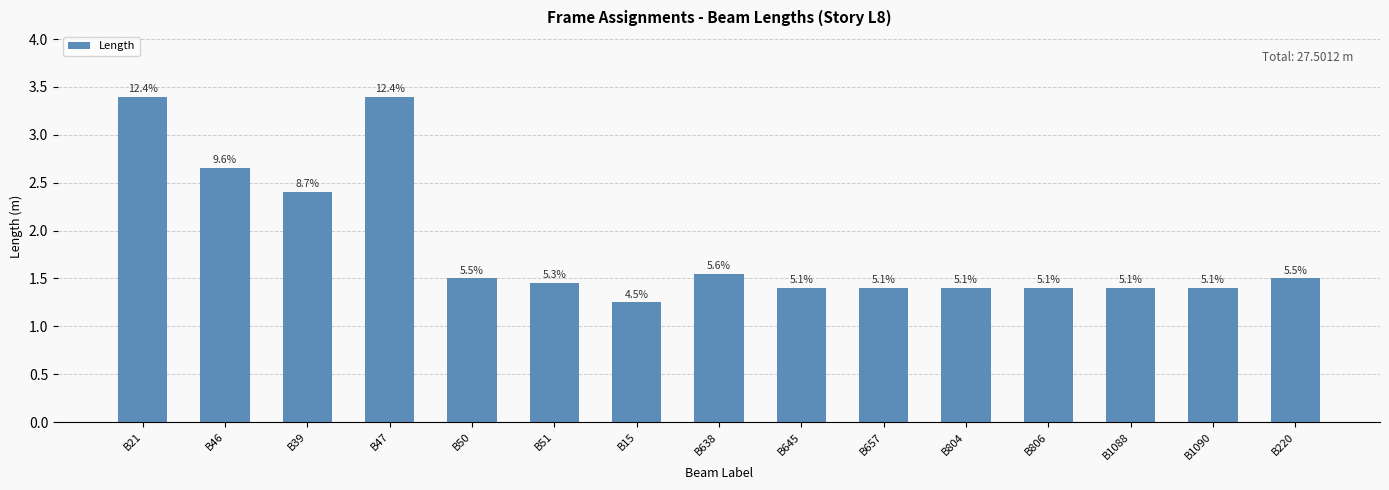

Does the chart contain any negative values?

No